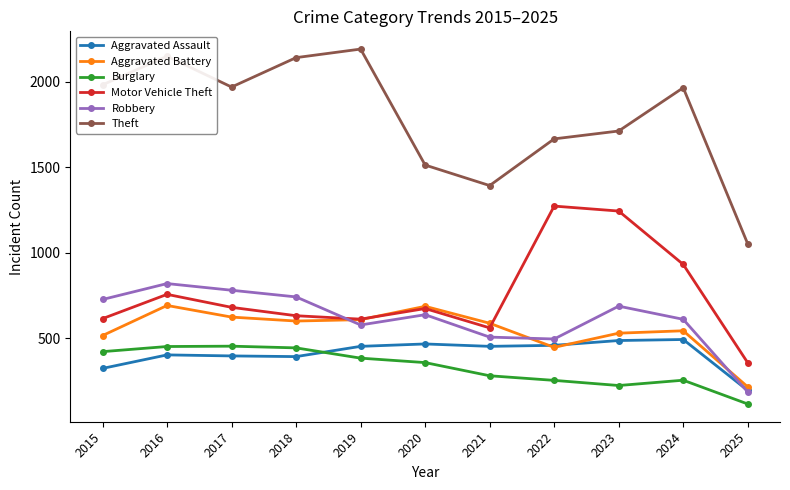

True or false: Motor Vehicle Theft has more than 0 points higher than both neighbors.

True